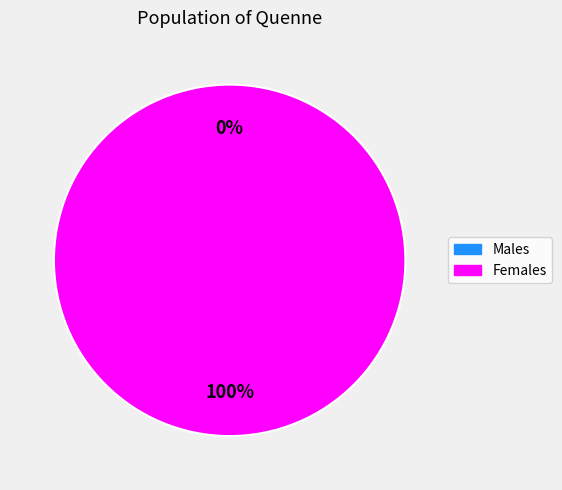

Count the number of slices in the pie.

2